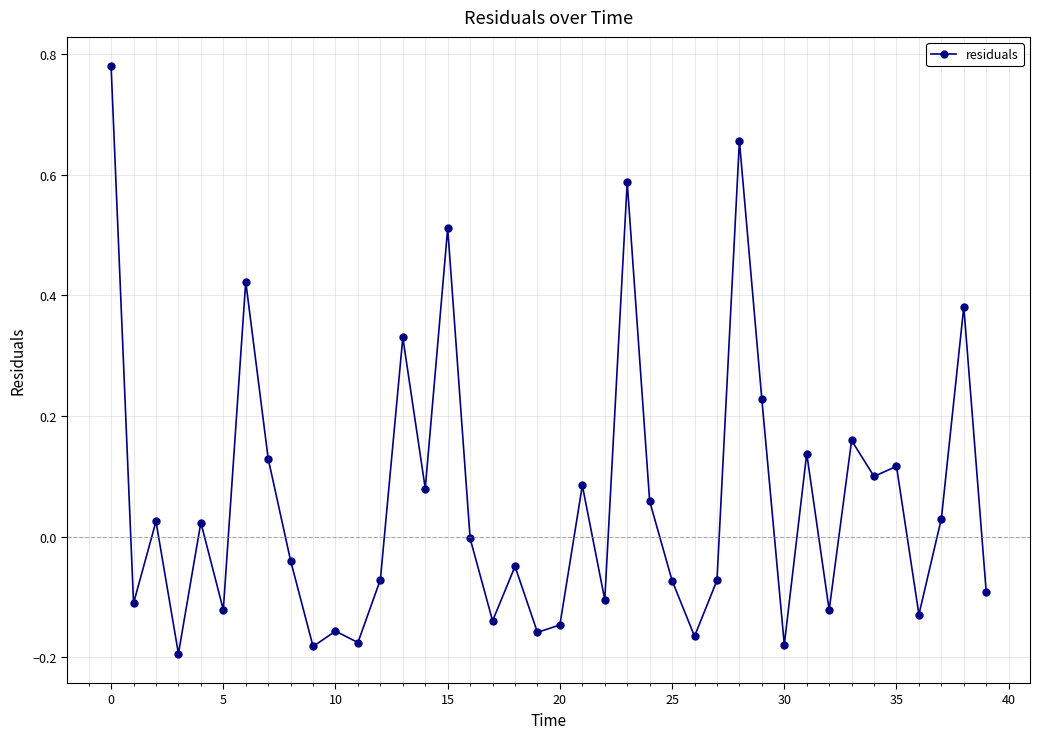

True or false: there are more than 1 points higher than both neighbors.

True